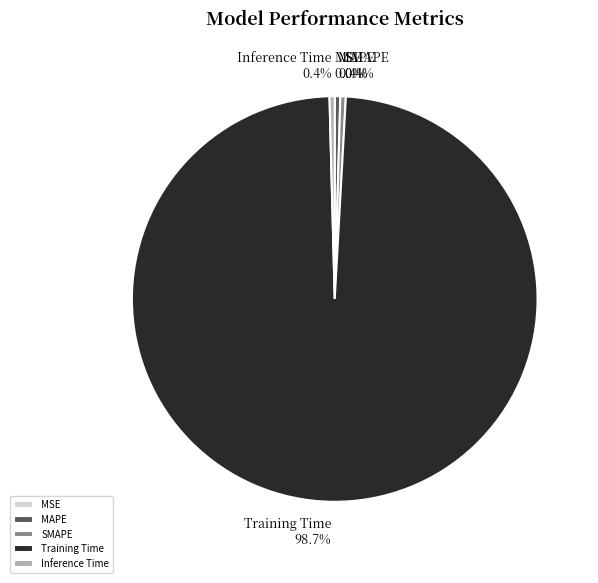

Does Inference Time 0.4% represent more than half of the total?

No